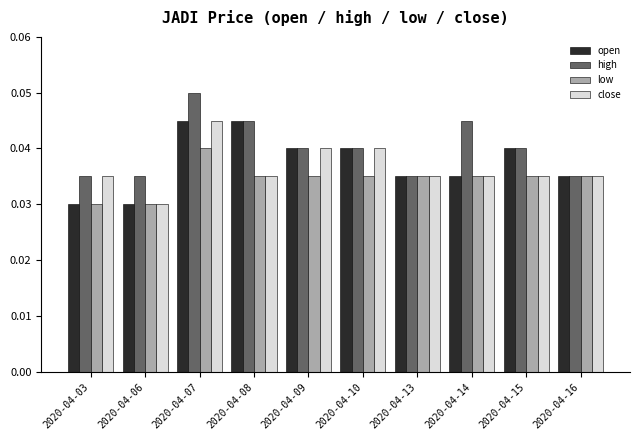

The value of close at 2020-04-15 is 0.1. True or false?

False